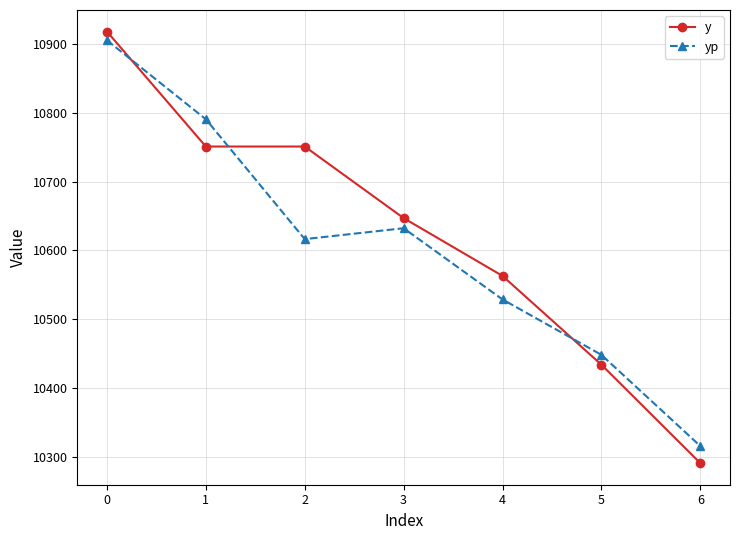

Reading right to left, transcribe all the data shown in this chart.

y: 10291.0	10434.0	10563.0	10647.0	10751.0	10751.0	10918.0
yp: 10315.8	10448.3	10528.8	10632.3	10616.5	10790.6	10905.4